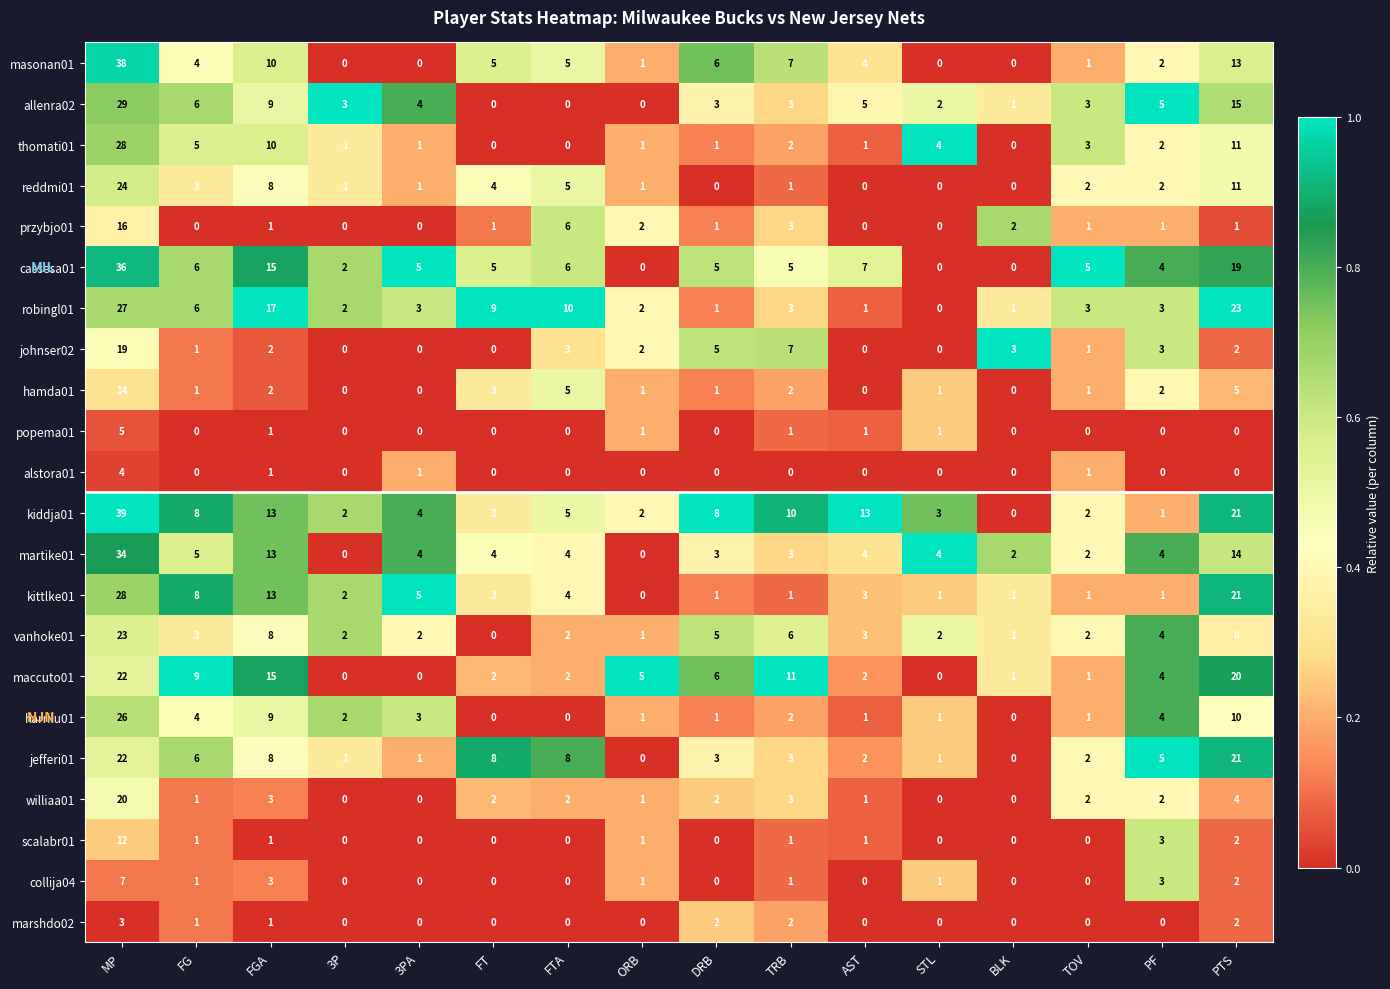

Is it true that maccuto01 equals 4 at FT?

False